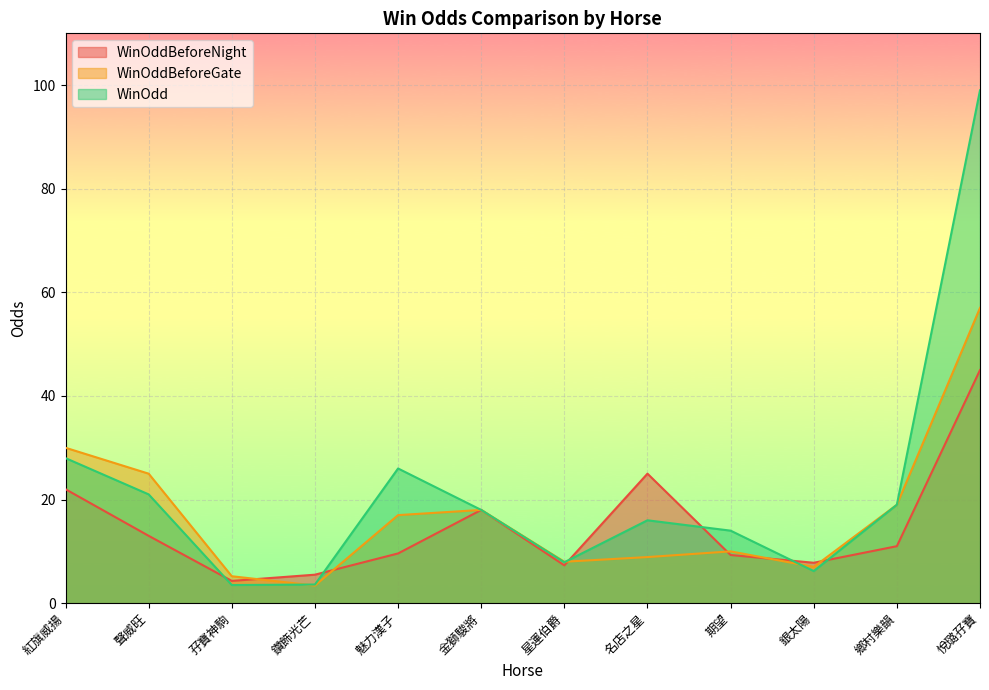

What is the spread (max minus min) of values at 銀太陽?

1.6